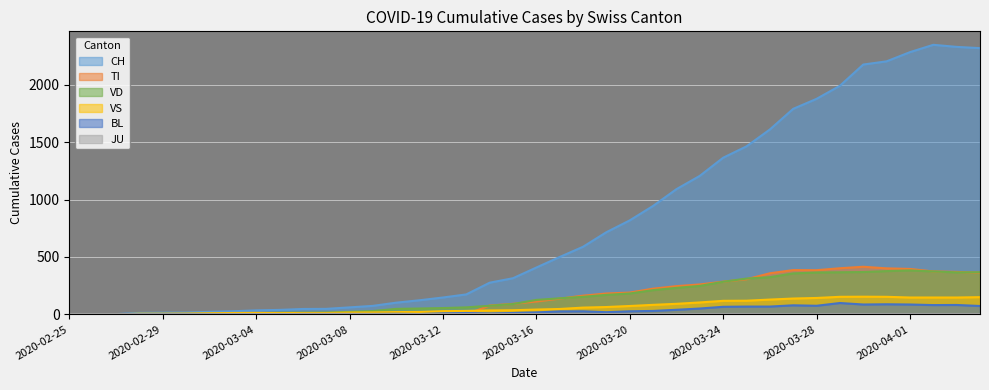

Which series has the widest spread of values?

CH